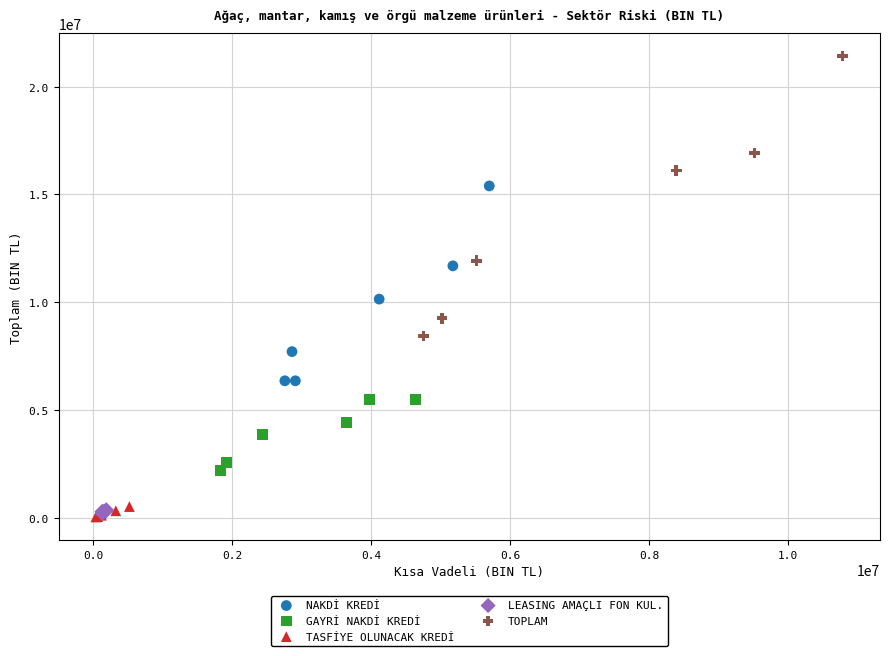

Which series contains the highest Y value?

TOPLAM